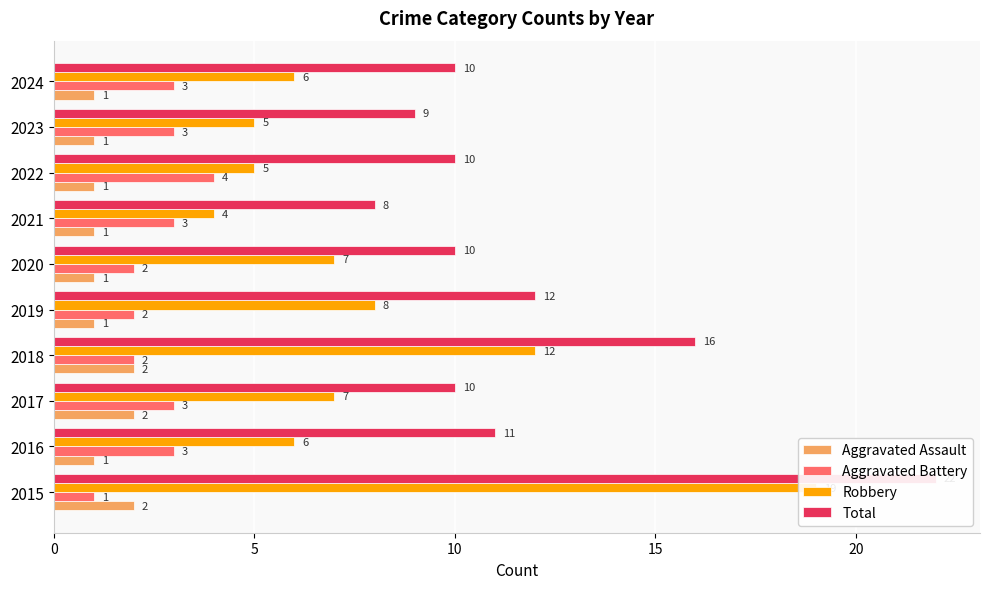

What is the difference between the second highest and minimum values in the Robbery series?

8